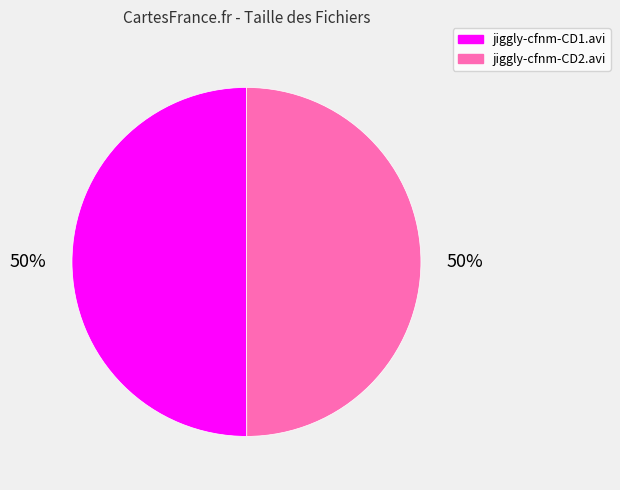

To the nearest percent, what is the average slice percentage?

50%